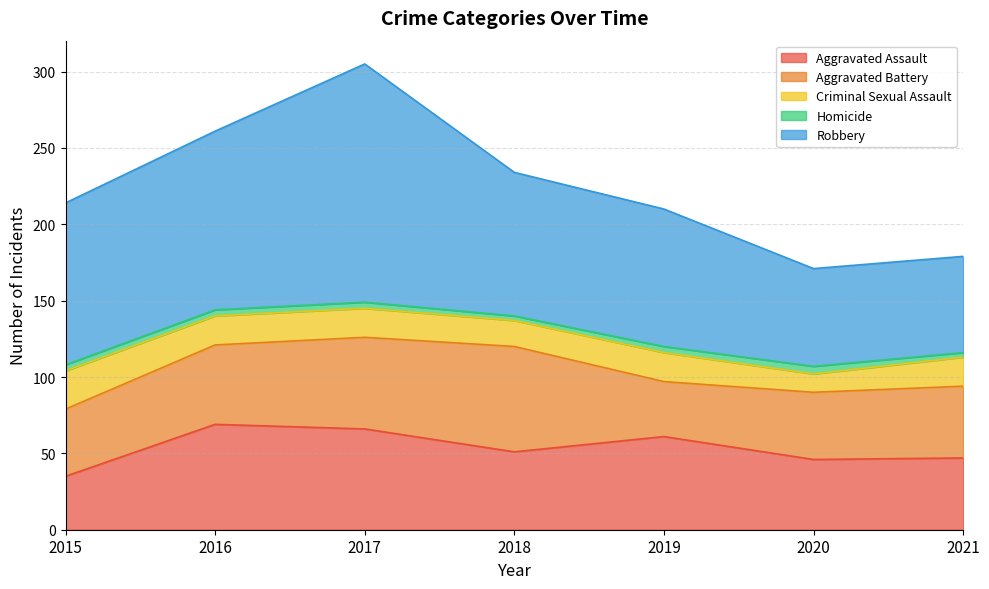

Reading left to right, what are all the values shown in this chart?

Aggravated Assault: 2015=35	2016=69	2017=66	2018=51	2019=61	2020=46	2021=47
Aggravated Battery: 2015=44	2016=52	2017=60	2018=69	2019=36	2020=44	2021=47
Criminal Sexual Assault: 2015=25	2016=19	2017=19	2018=17	2019=19	2020=12	2021=19
Homicide: 2015=4	2016=4	2017=4	2018=3	2019=4	2020=5	2021=3
Robbery: 2015=106	2016=117	2017=156	2018=94	2019=90	2020=64	2021=63